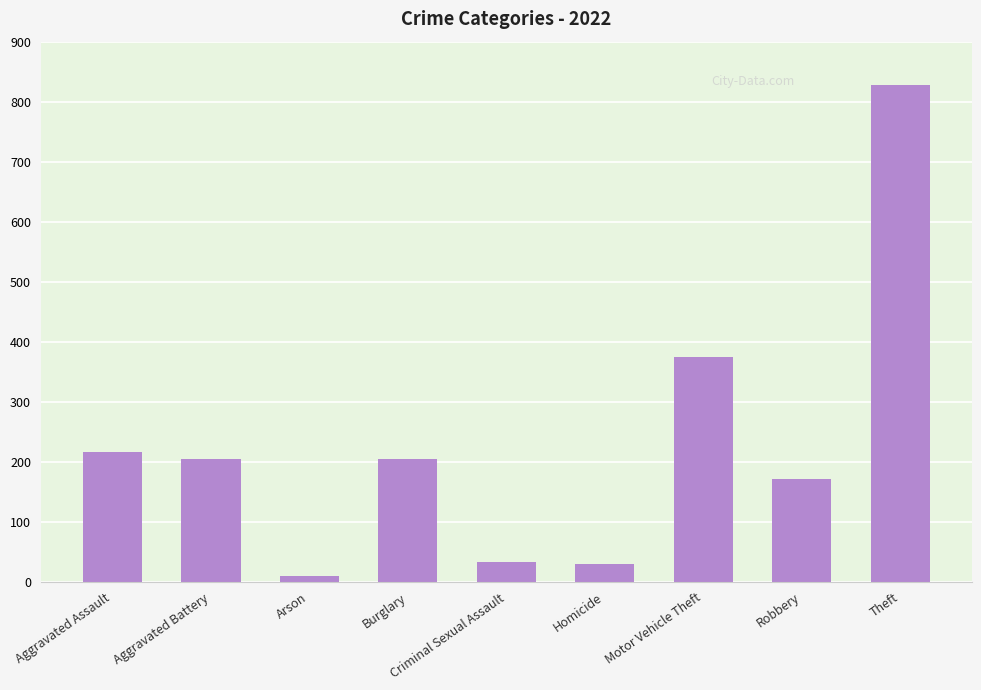

At which category does the chart reach its peak across all series?

Theft